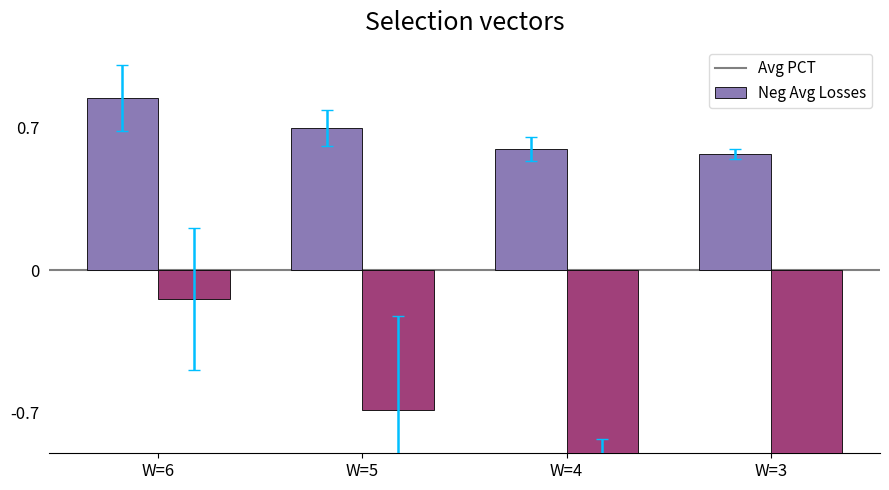

The Avg PCT series shows 1.2 at W=6. True or false?

False